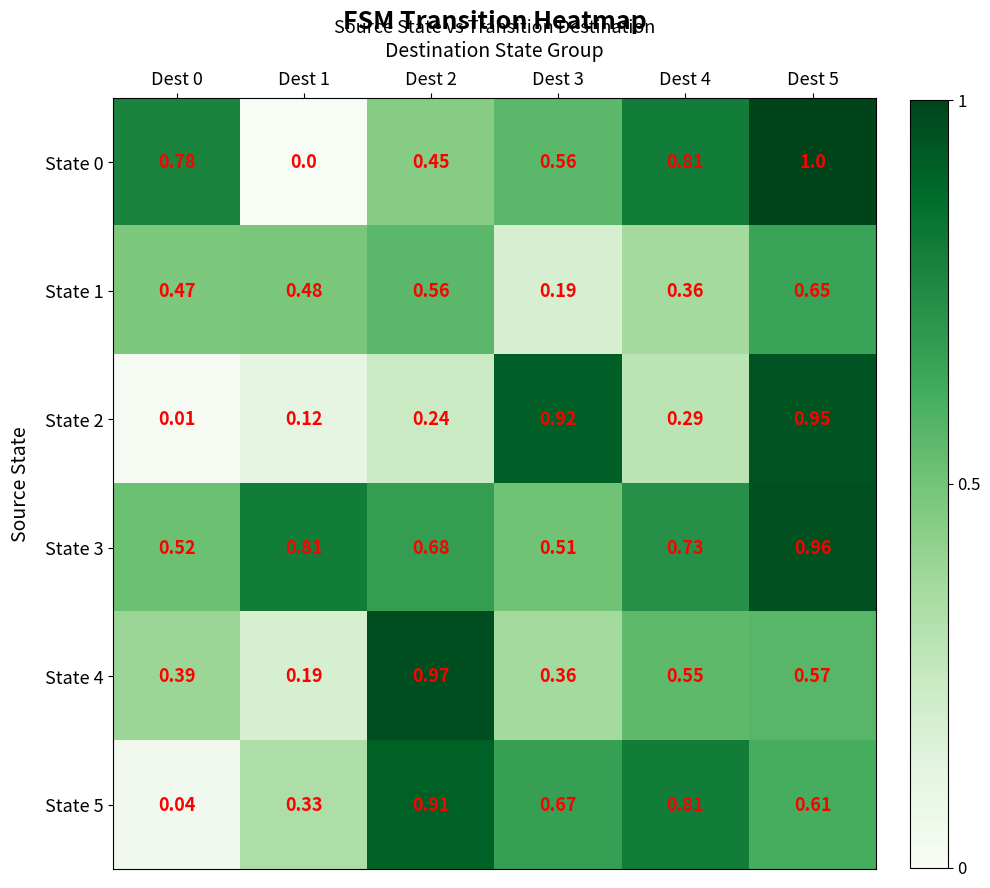

Is the value of State 3 at Dest 4 greater than the value of State 2 at Dest 4?

Yes